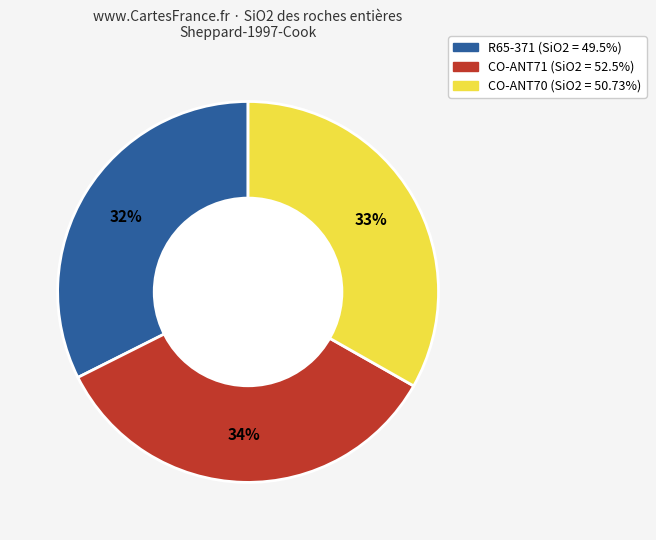

Does any single category account for the majority?

No